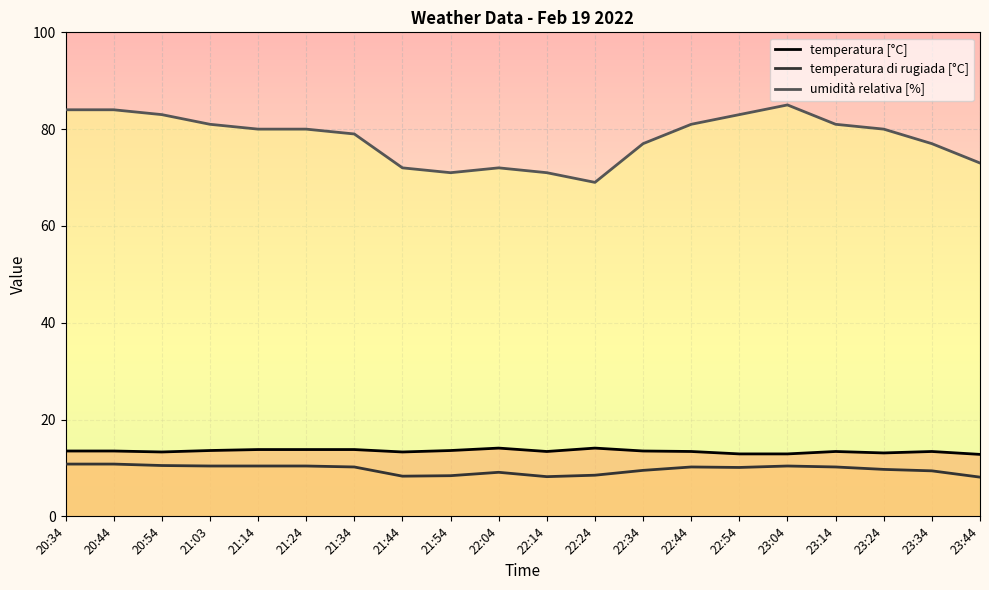

How many lines are shown in the chart?

3